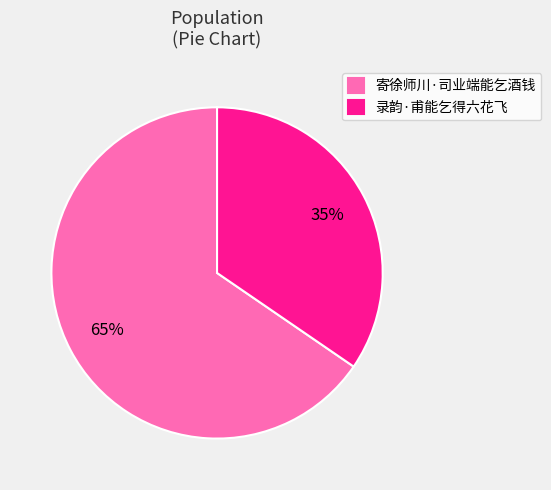

Count the number of slices in the pie.

2